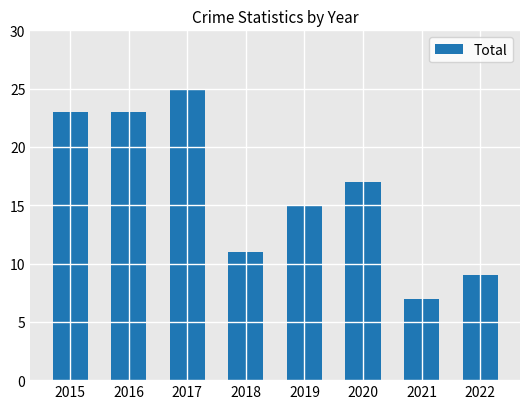

What is the smallest value displayed?

7